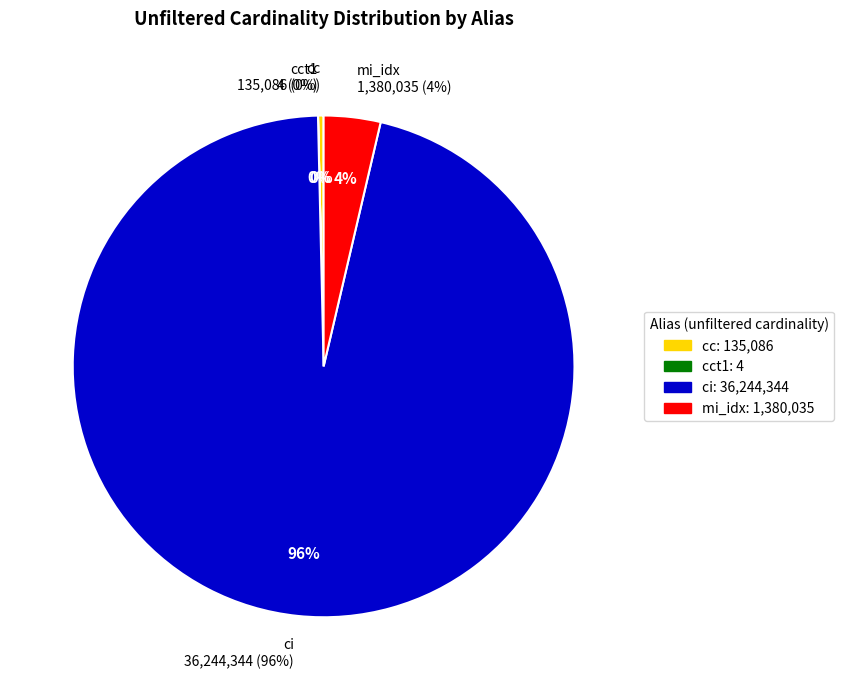

Count the number of slices in the pie.

4